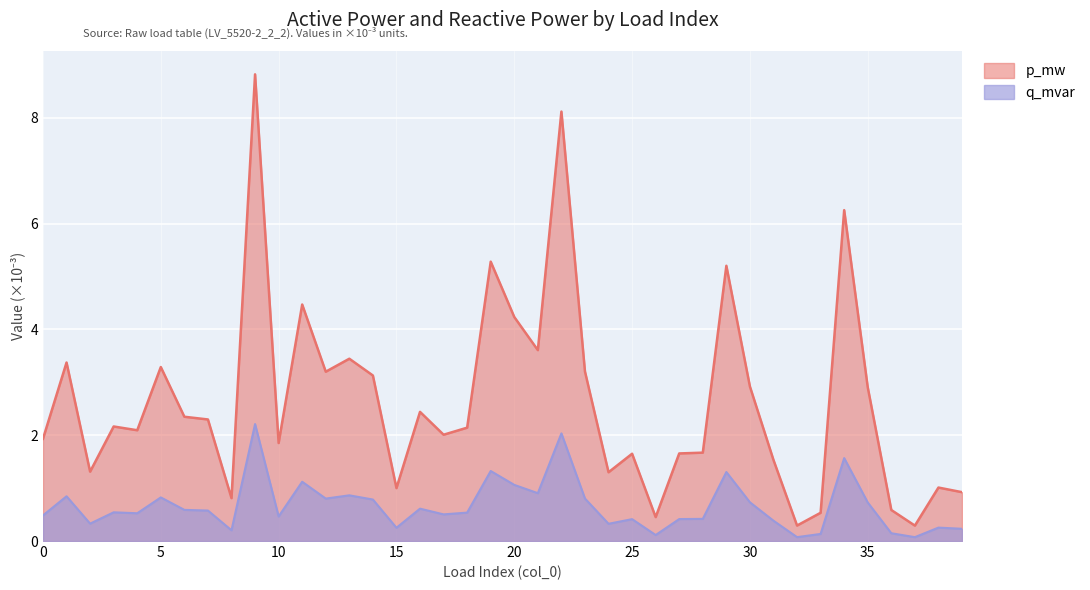

List the labels in order of q_mvar value, smallest first.

37, 32, 26, 33, 36, 8, 39, 15, 38, 24, 2, 31, 25, 27, 28, 10, 0, 17, 4, 18, 3, 7, 6, 16, 35, 30, 14, 12, 23, 5, 1, 13, 21, 20, 11, 29, 19, 34, 22, 9